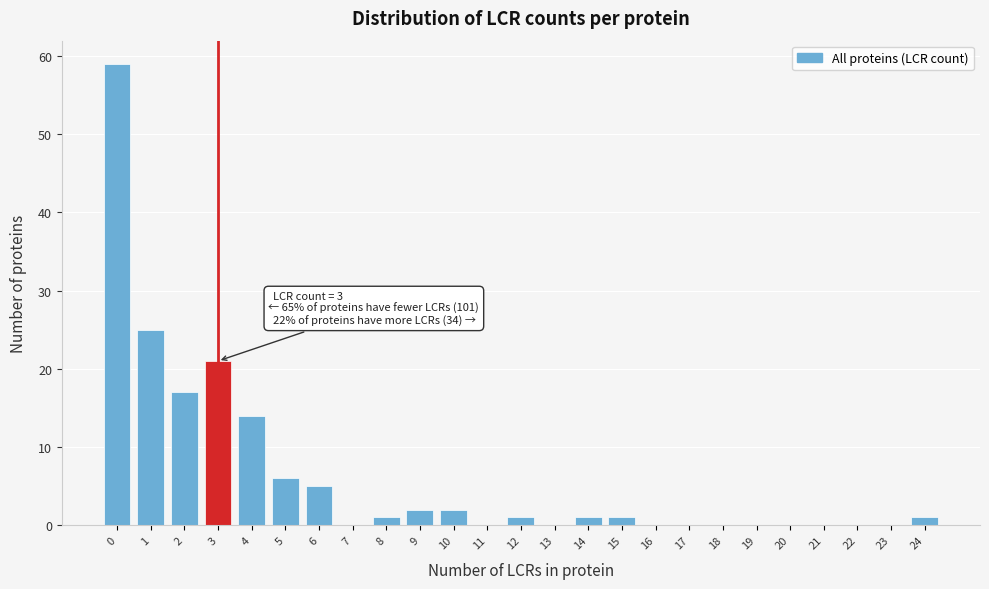

Reading left to right, what are all the values shown in this chart?

0=59	1=25	2=17	3=21	4=14	5=6	6=5	7=0	8=1	9=2	10=2	11=0	12=1	13=0	14=1	15=1	16=0	17=0	18=0	19=0	20=0	21=0	22=0	23=0	24=1